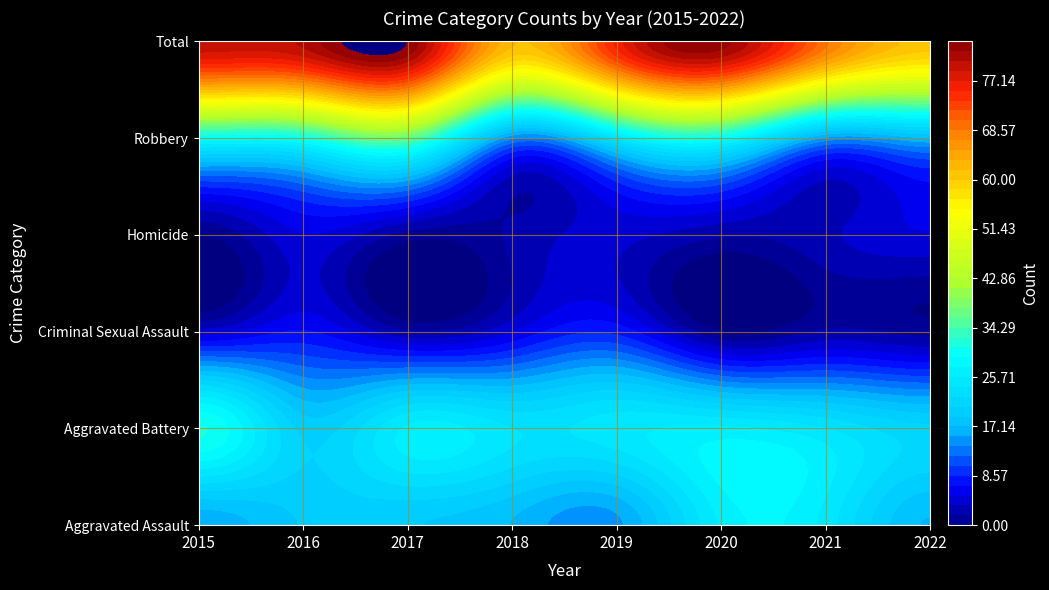

Is it true that Aggravated Assault equals 31 at 2017?

False